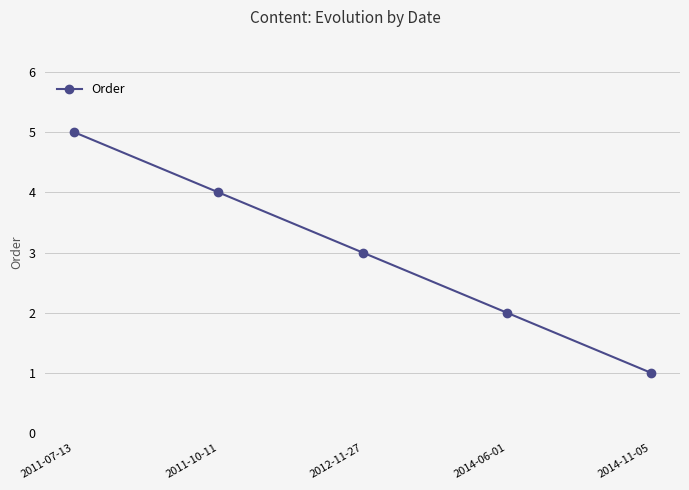

True or false: there are more than 2 points higher than both neighbors.

False